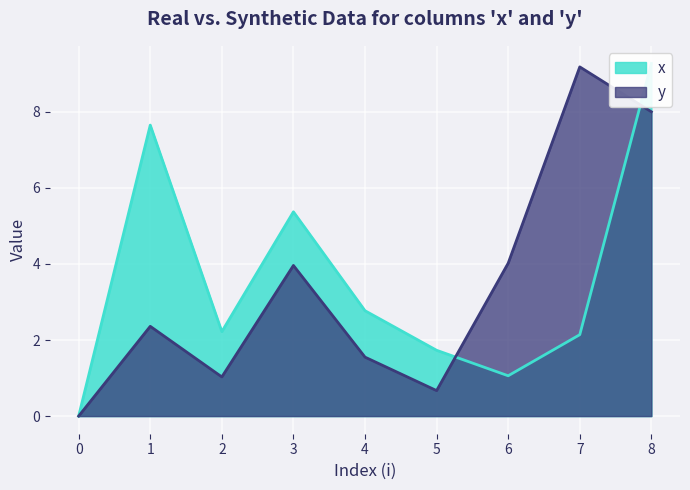

Is the value of y at 2 greater than the value of x at 8?

No